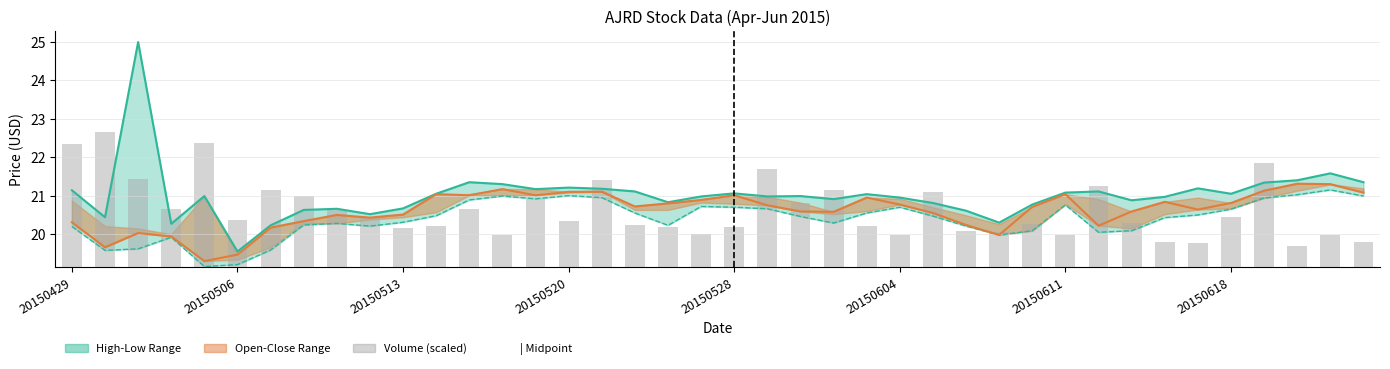

Which series has the largest total across all categories?

High